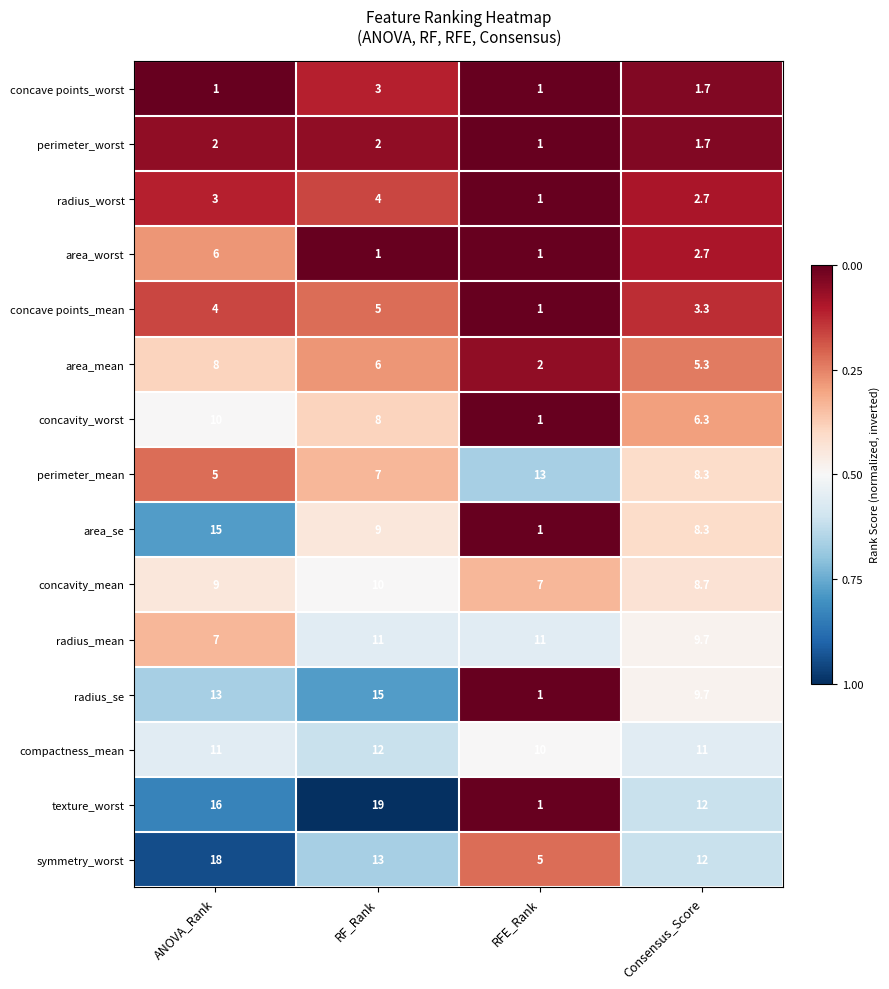

Which series has the largest range (max minus min)?

texture_worst